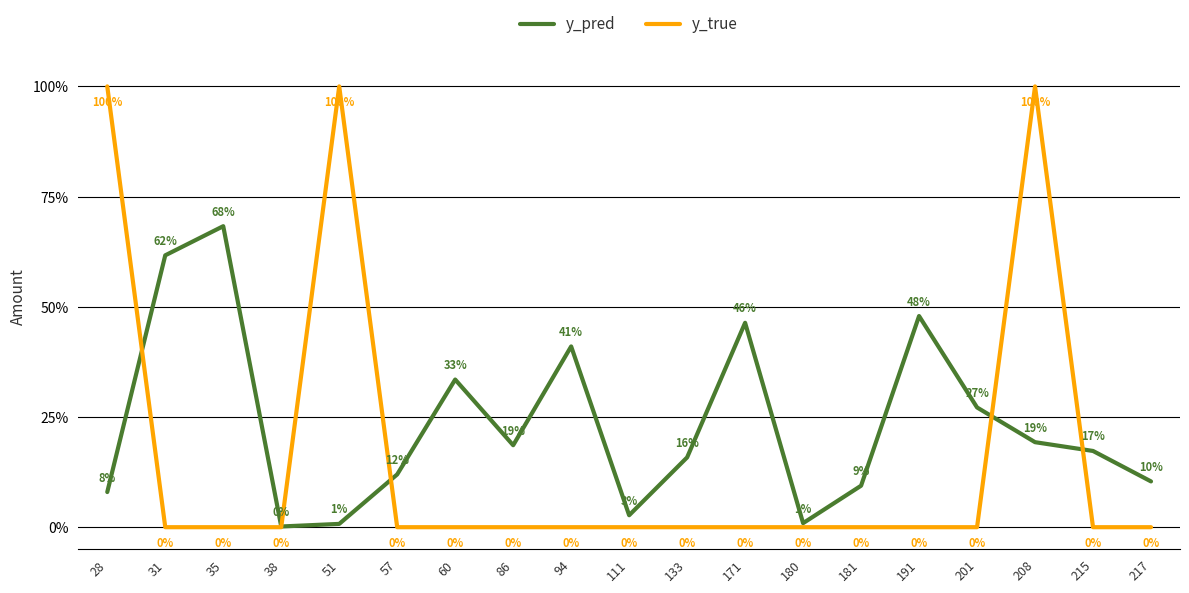

What is the difference between the maximum and minimum values in the y_true series?

1.0